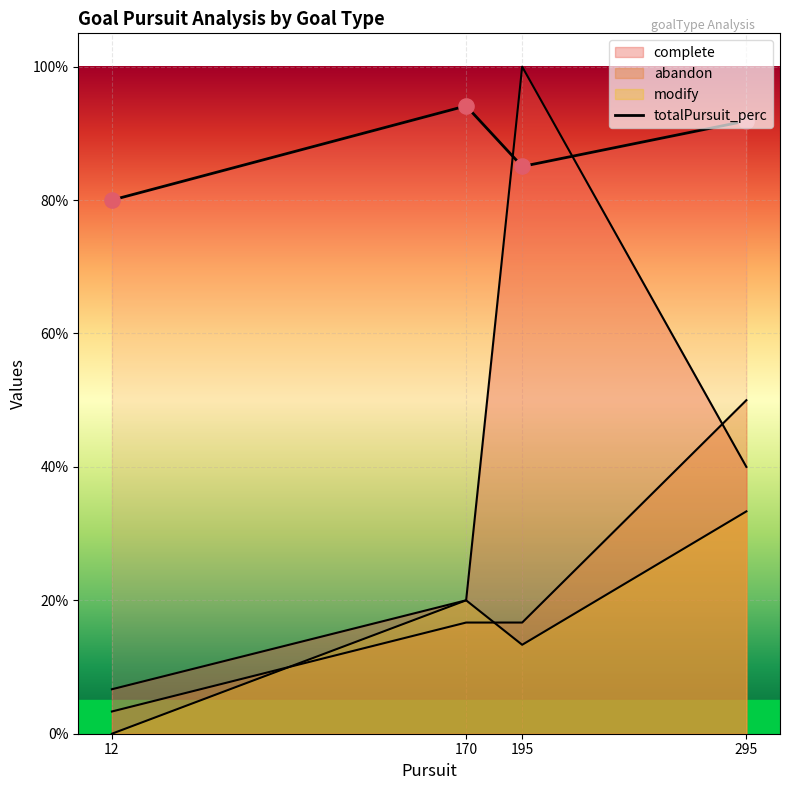

What is the change in value from 170 to 195?

-0.1